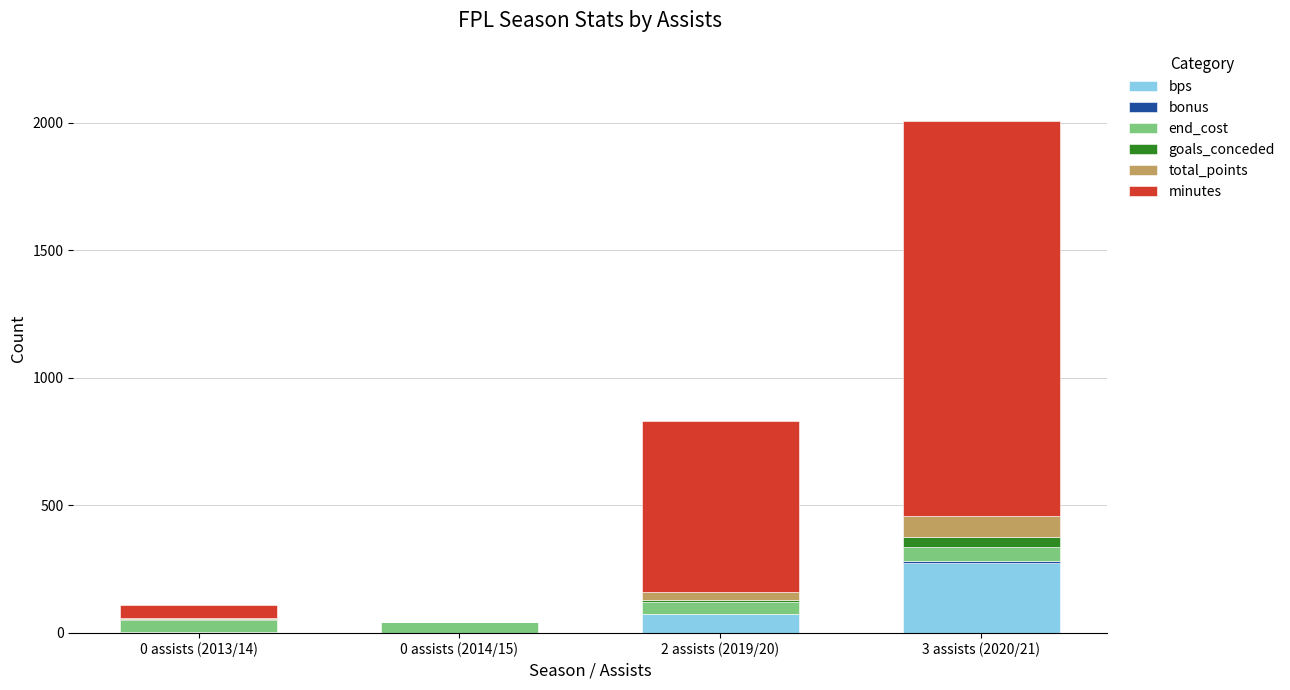

Where is bps nearest to the value 138?

2 assists (2019/20)